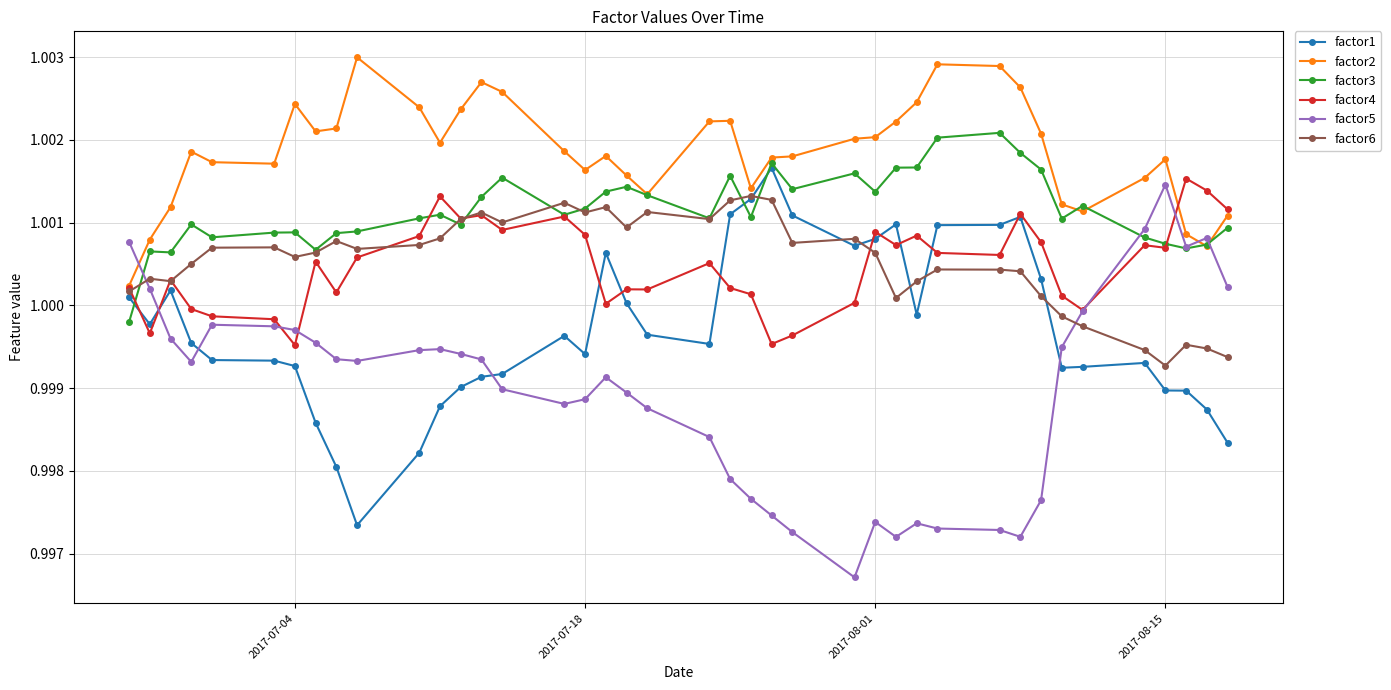

True or false: factor1 has more than 2 points higher than both neighbors.

True